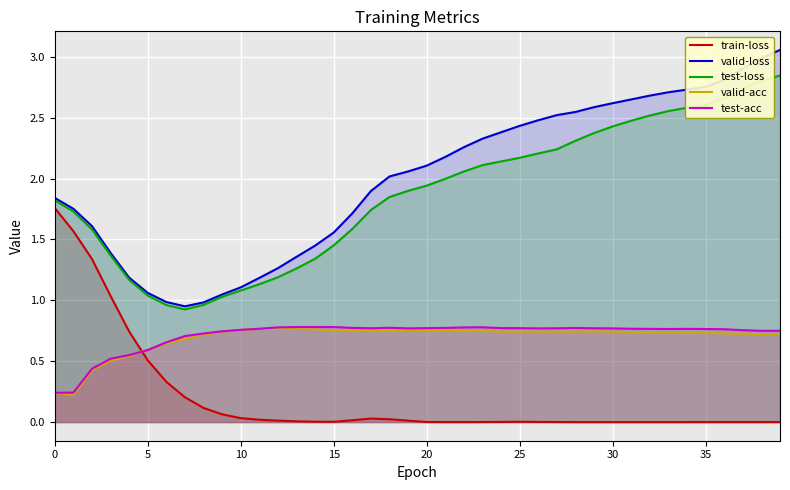

The value of test-loss at 0 is 0.6. True or false?

False